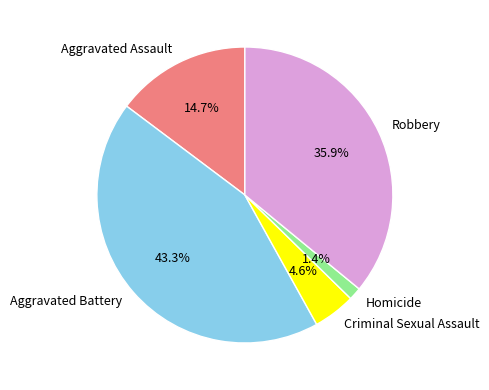

Is there any slice that represents more than half of the pie?

No